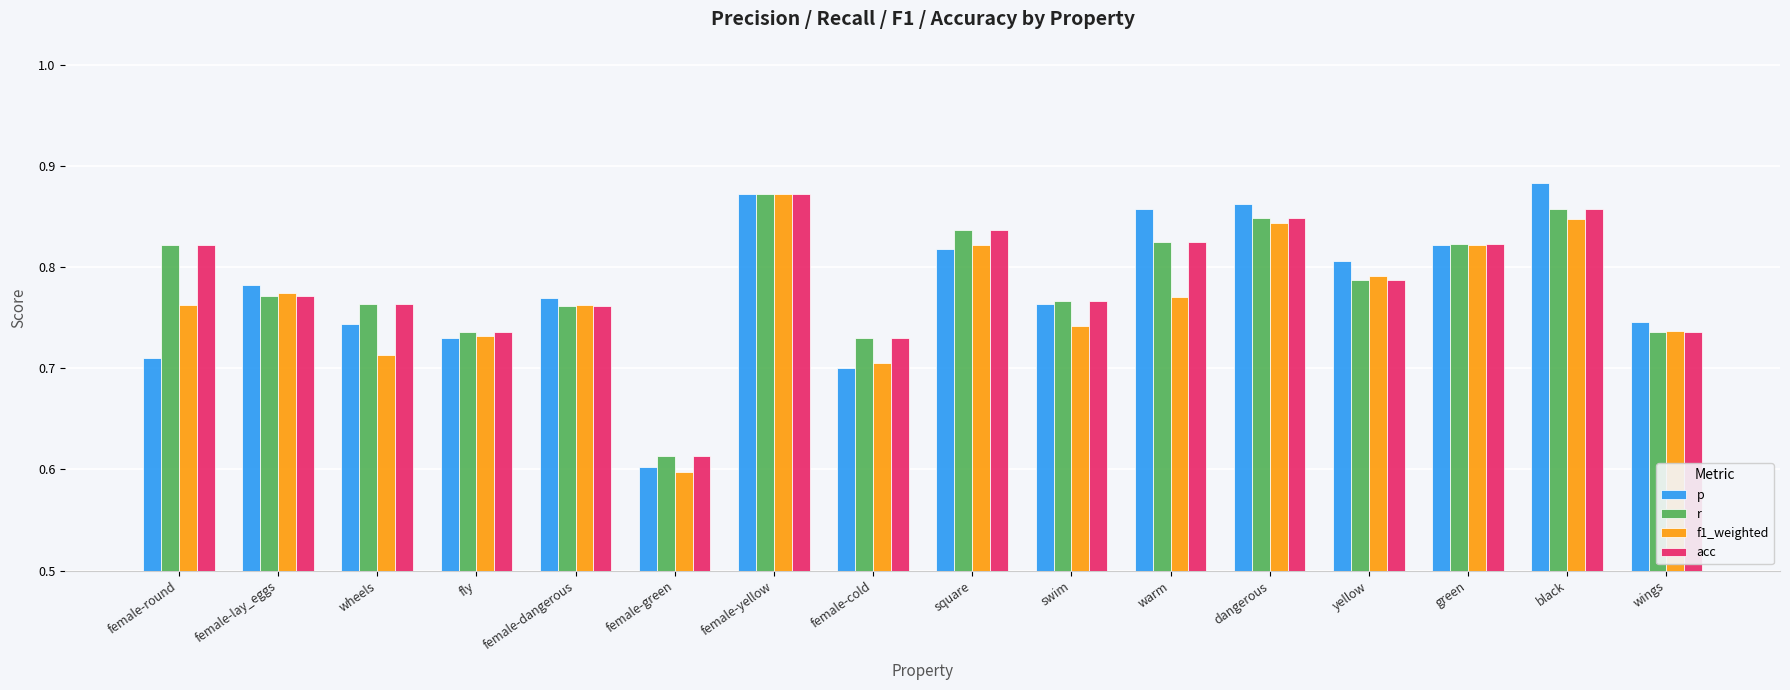

What is the sum of all r values?

12.5